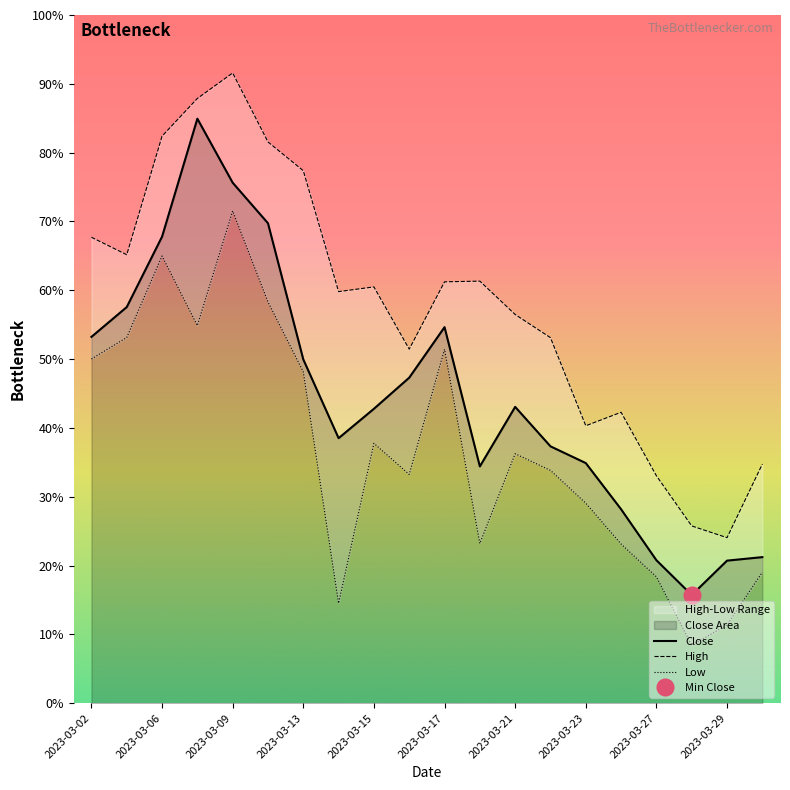

At which label does High reach its minimum?

2023-03-29